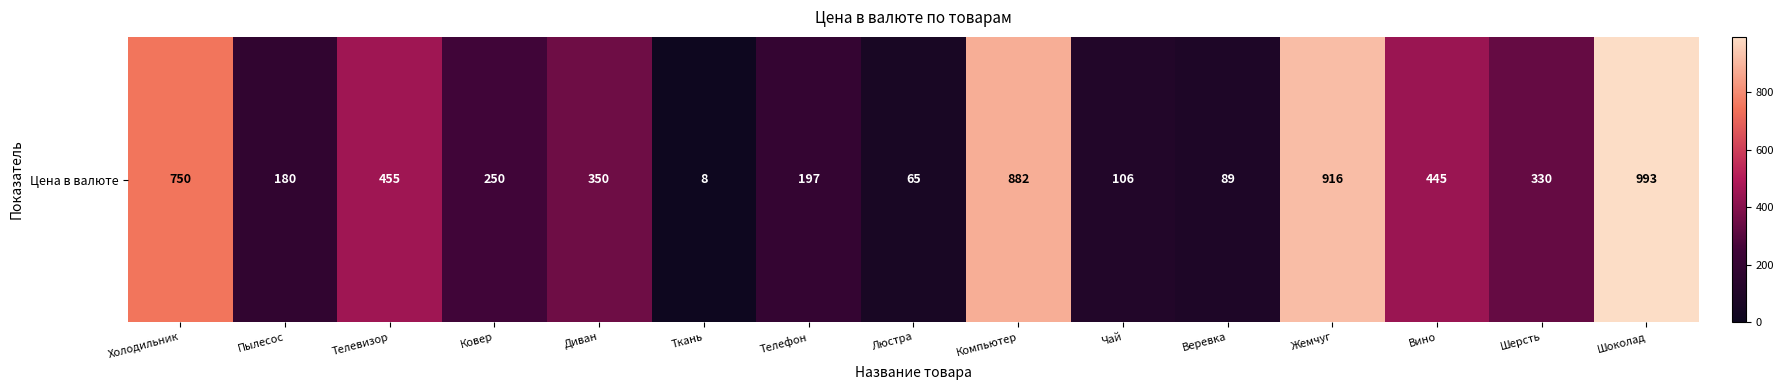

What is the sum of the values at Ковер and Пылесос?

430